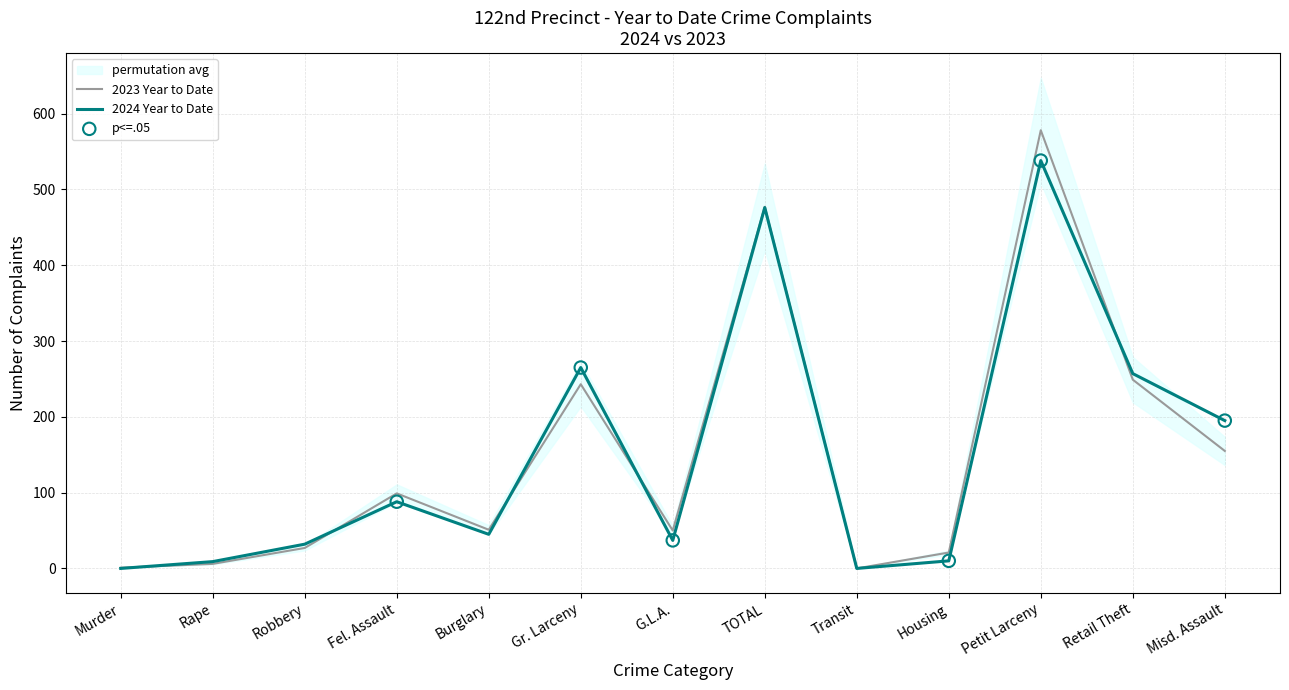

What are all the series names shown in the legend?

2024 Year to Date, 2023 Year to Date